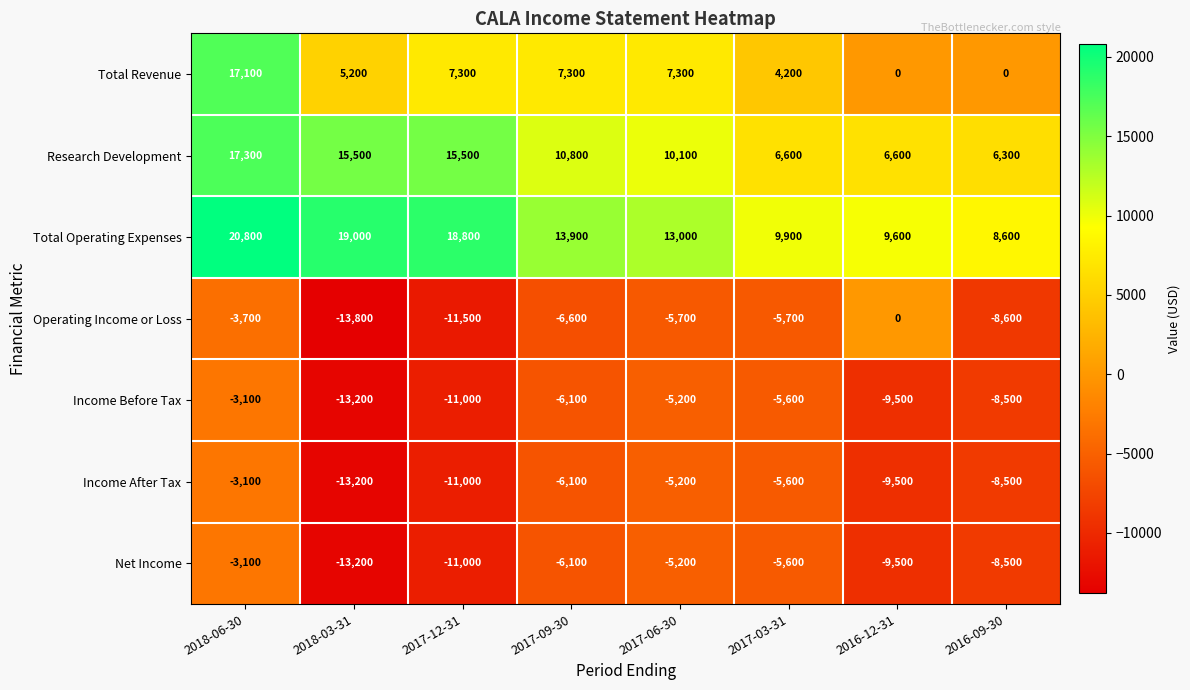

What is the maximum value shown in the chart?

20800